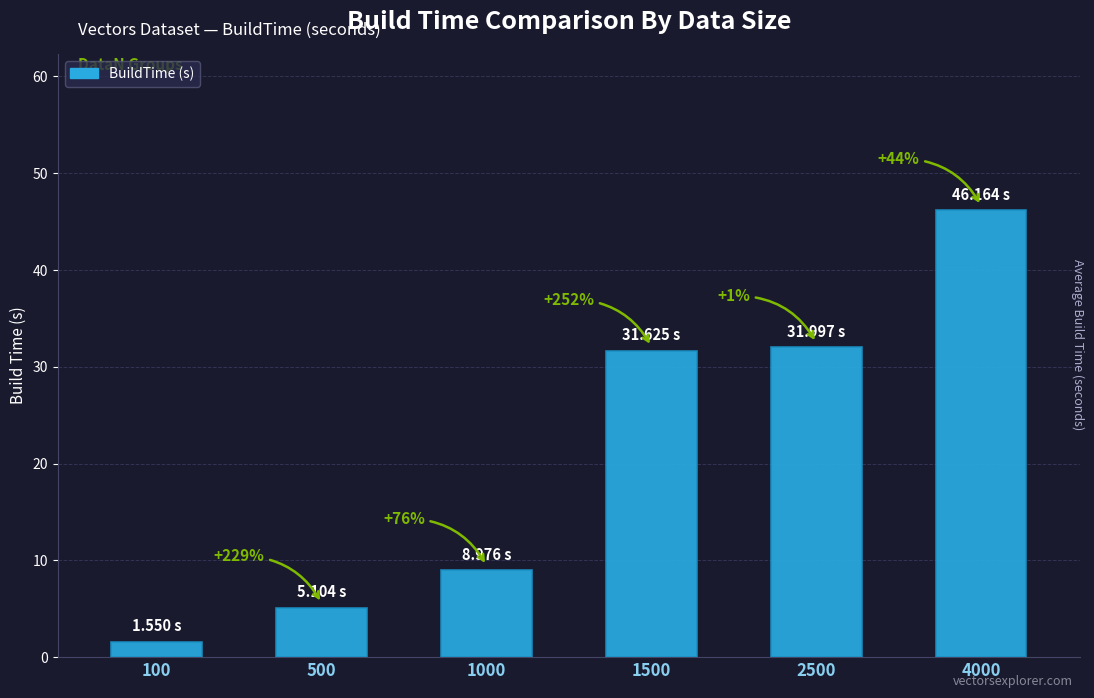

Rank the categories by value from lowest to highest.

100, 500, 1000, 1500, 2500, 4000